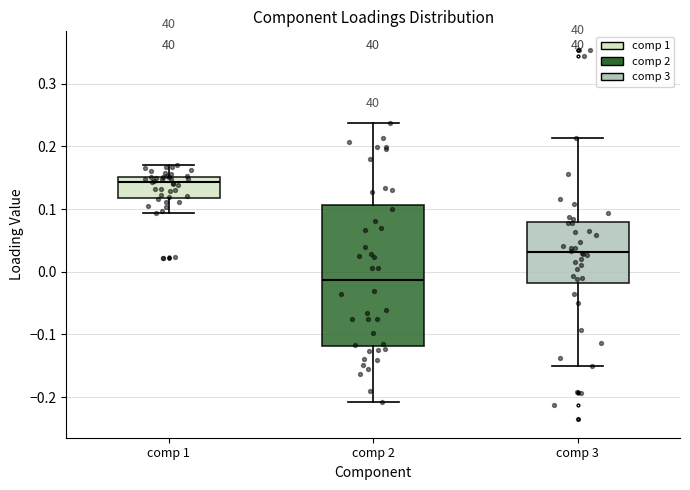

Reading left to right, read every box against the y-axis: the position of its median line, the range the box covers, and the ends of its whiskers. The values are not printed on the chart, so give them approximately, as read against the axis.

comp 1: median 0.14, box 0.12 to 0.15, whiskers 0.09 to 0.17
comp 2: median -0.01, box -0.12 to 0.11, whiskers -0.21 to 0.24
comp 3: median 0.03, box -0.02 to 0.08, whiskers -0.15 to 0.21